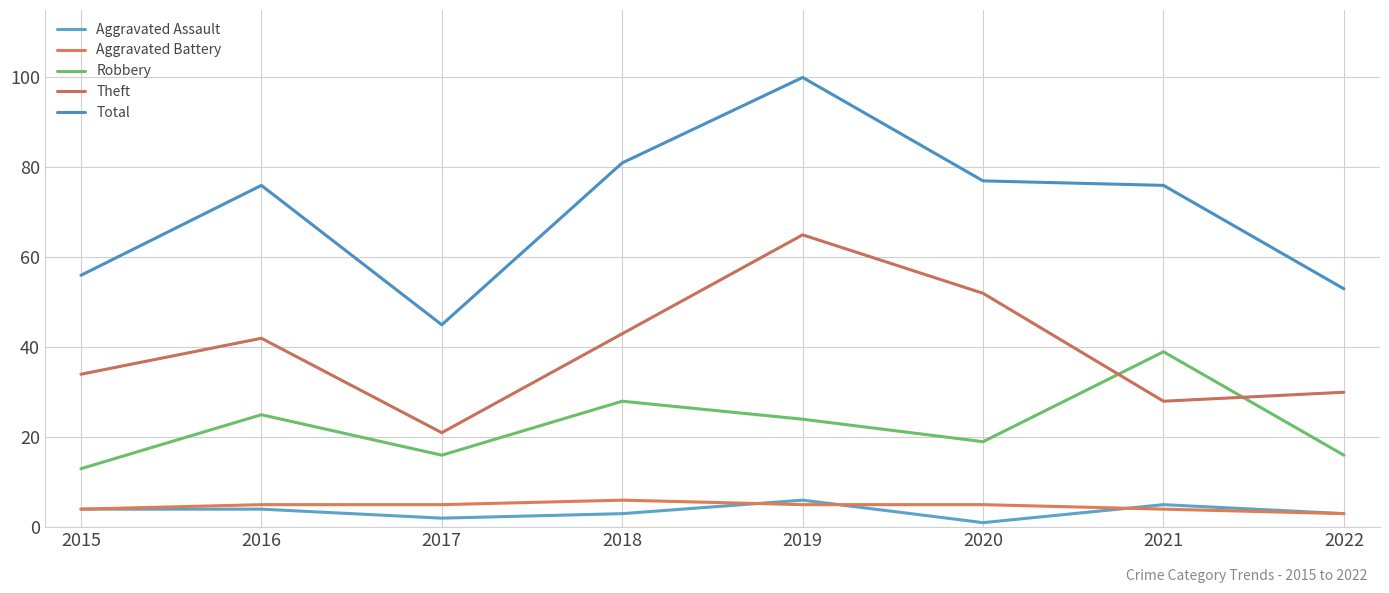

The value of Theft at 2019 is 105. True or false?

False